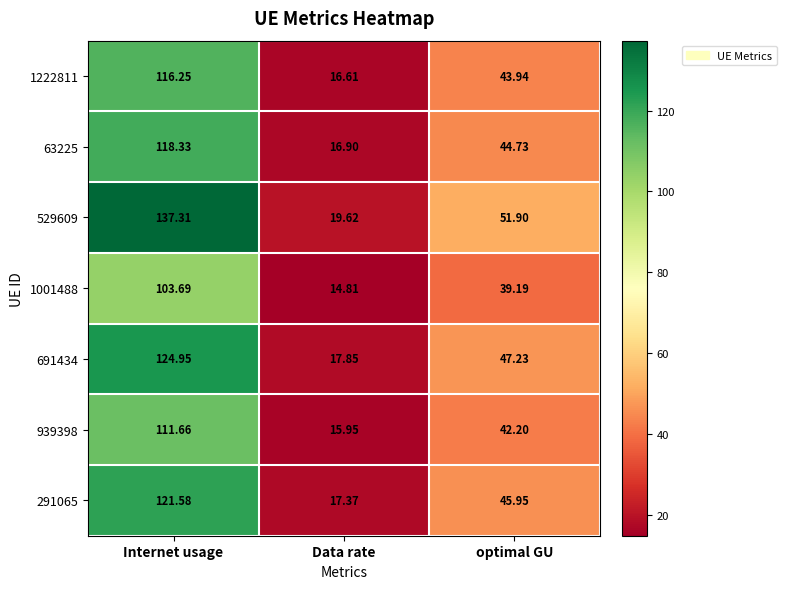

What is the smallest value displayed?

14.8